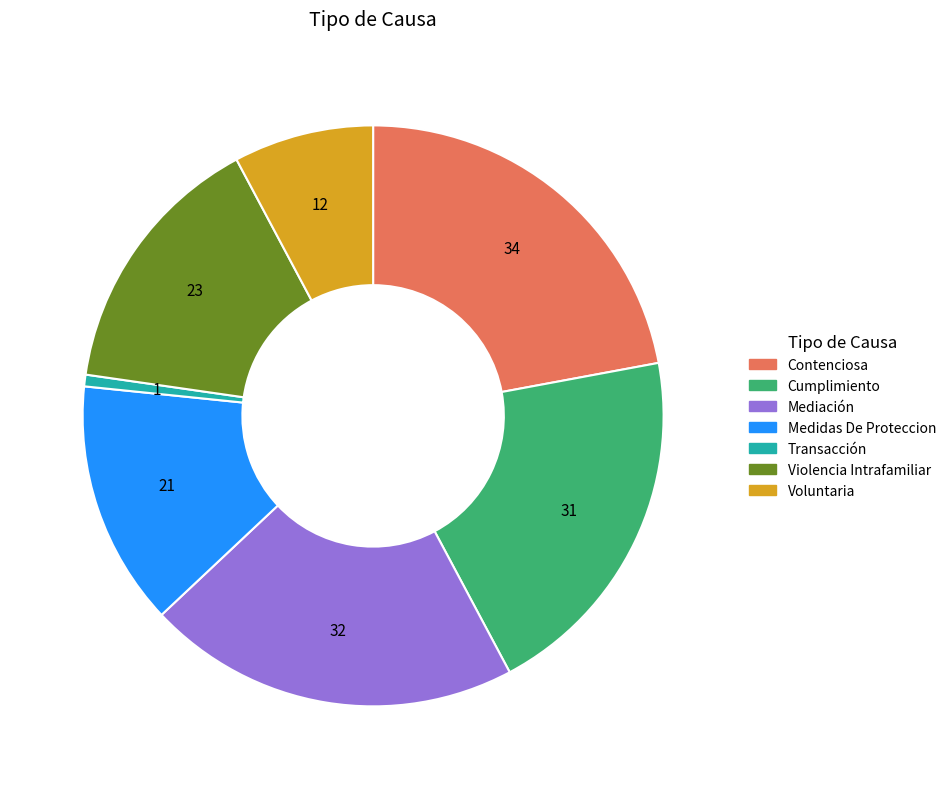

Approximately how many times larger is the value at Mediación compared to Cumplimiento?

1.0